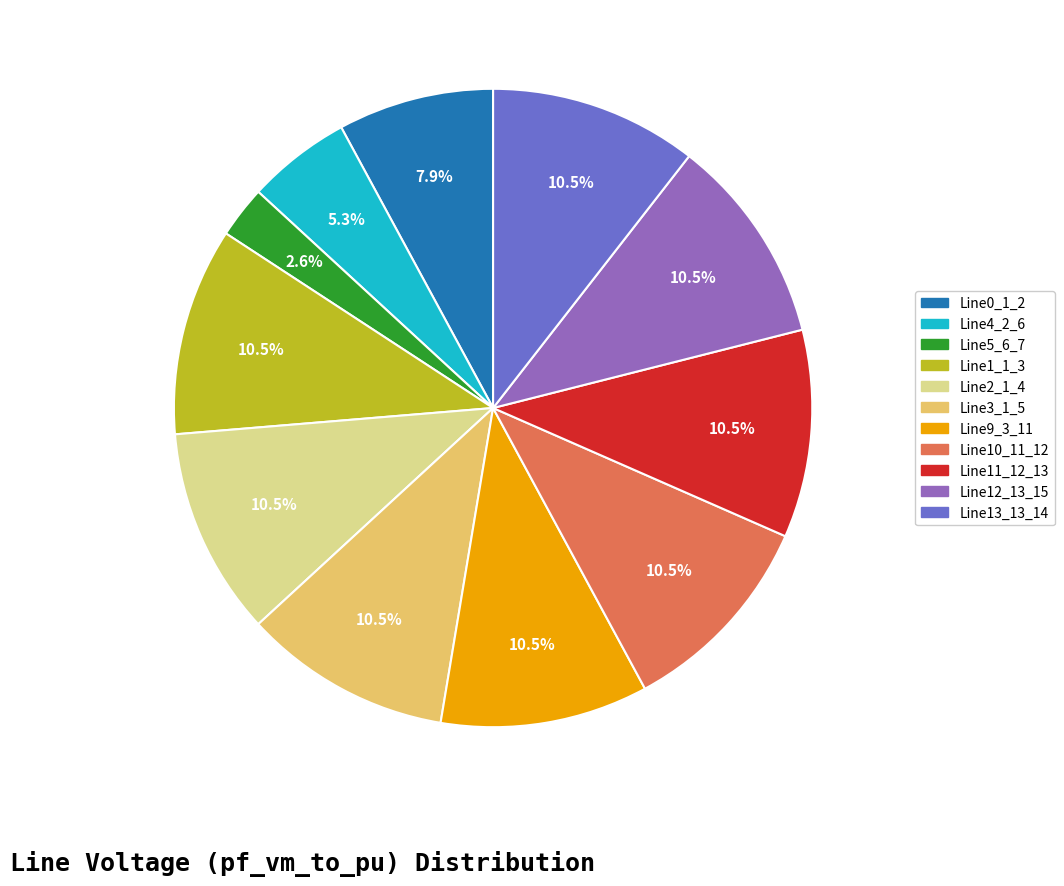

Does any single category account for the majority?

No